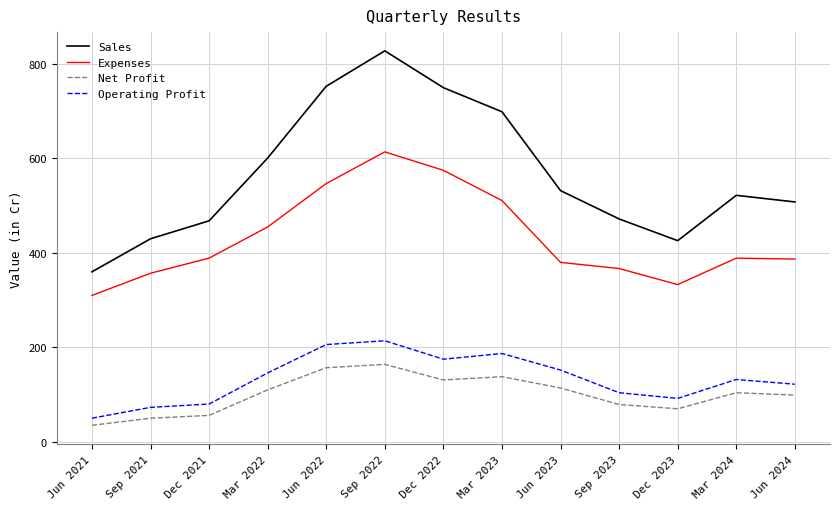

What value does the Sales series have at Mar 2022?

601